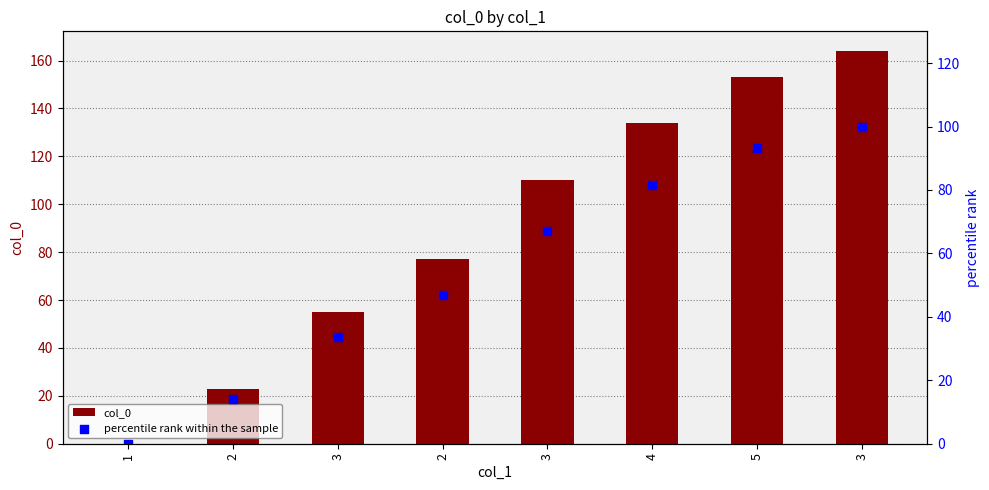

At which category is the sum across all series the highest?

3